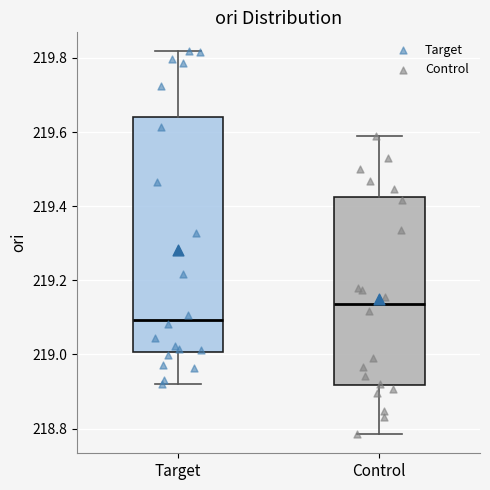

Where is the lower edge of the box for Target on the y-axis? The values are not printed on the chart, so give them approximately, as read against the axis.

219.00